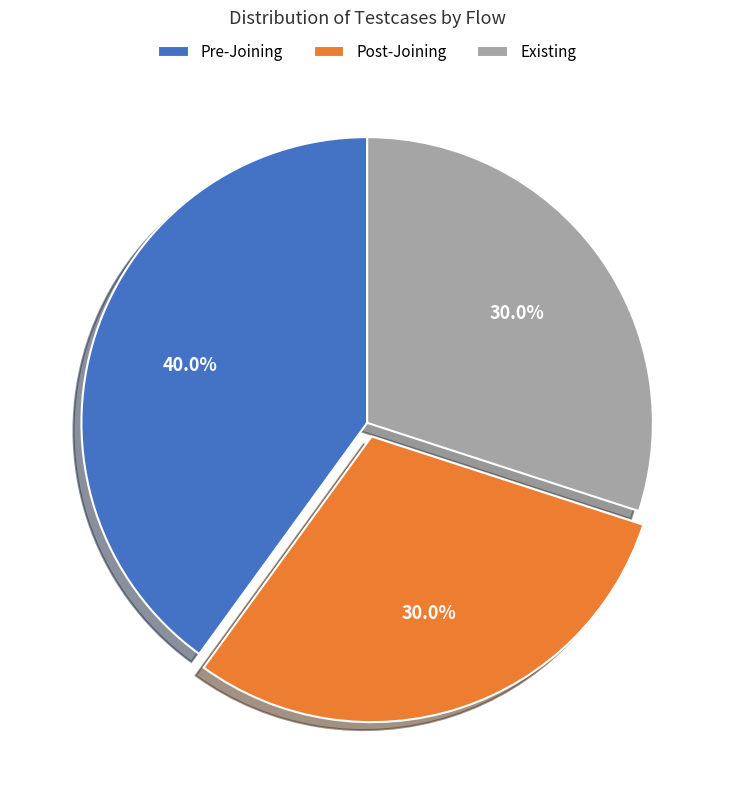

How much of the chart is everything except Pre-Joining?

60.0%